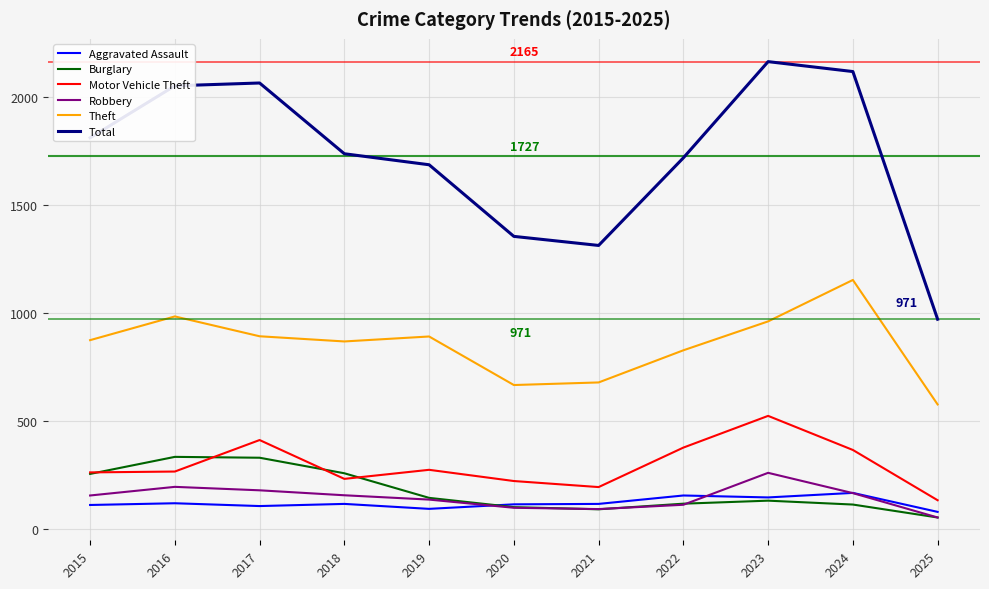

True or false: Motor Vehicle Theft and Robbery intersect in this chart.

False